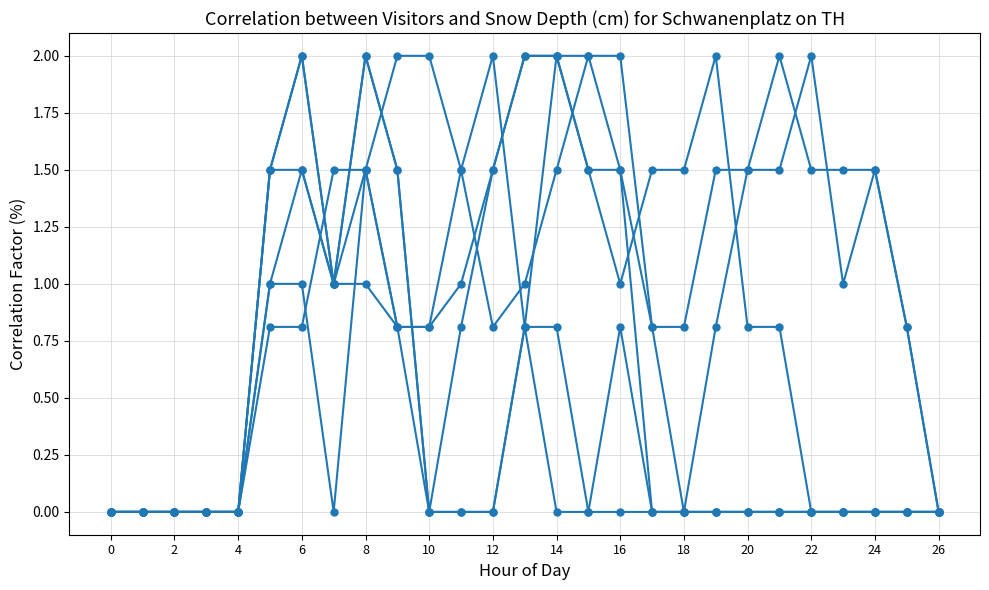

How many lines are shown in the chart?

6